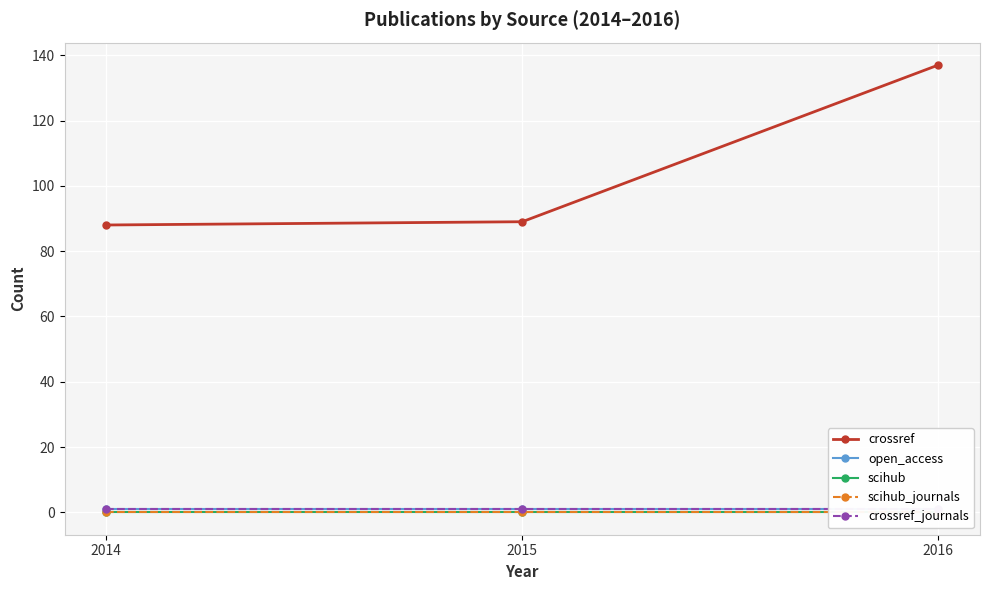

What are all the series names shown in the legend?

crossref, open_access, scihub, scihub_journals, crossref_journals